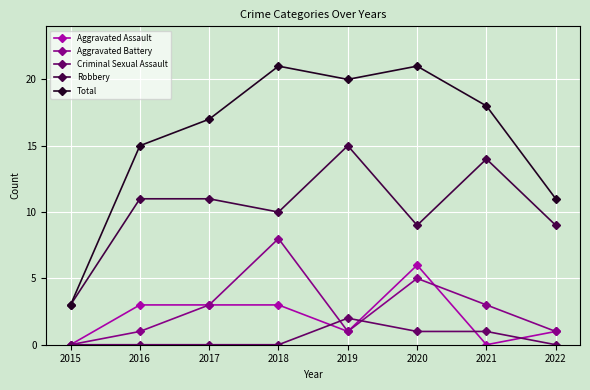

What are all the series names shown in the legend?

Aggravated Assault, Aggravated Battery, Criminal Sexual Assault, Robbery, Total